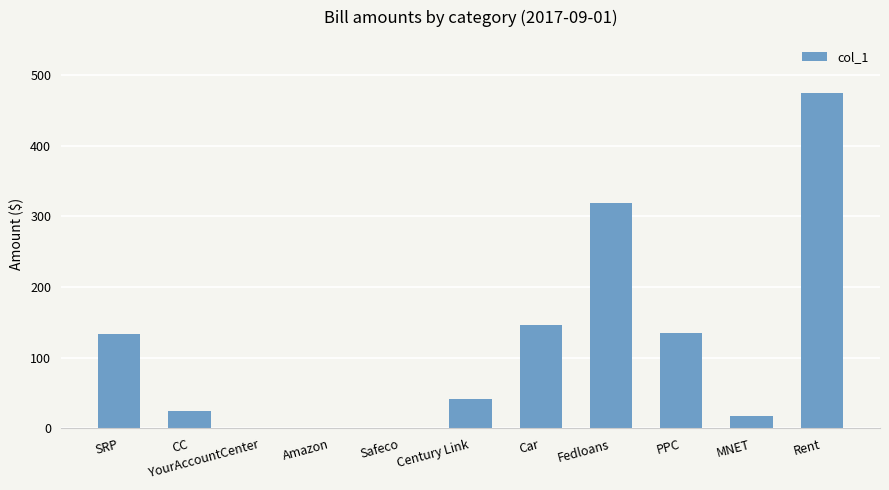

Is it true that the value at Rent is 475?

True